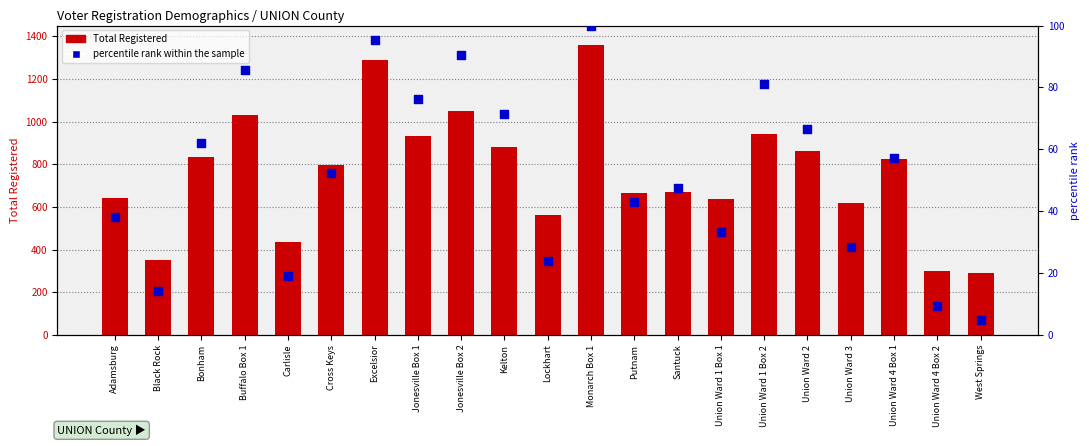

What is the total value across all series at Monarch Box 1?

1458.0